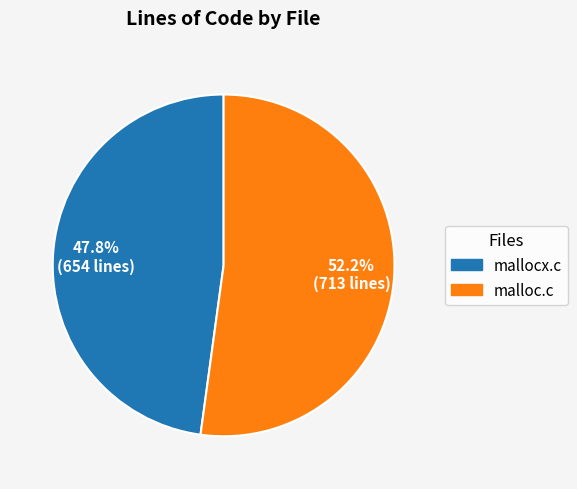

Between mallocx.c and malloc.c, which is larger?

malloc.c